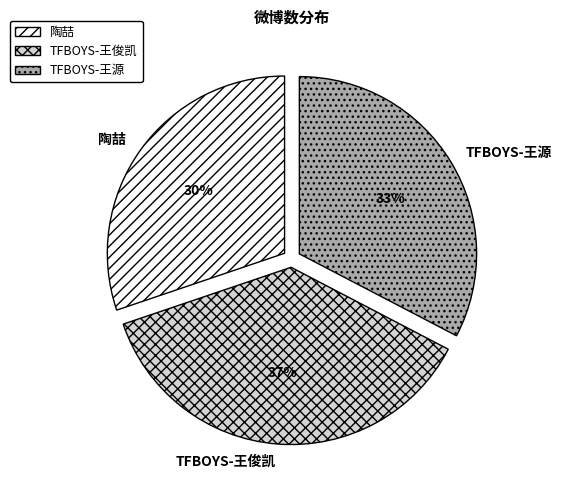

Between 陶喆 and TFBOYS-王源, which is larger?

TFBOYS-王源